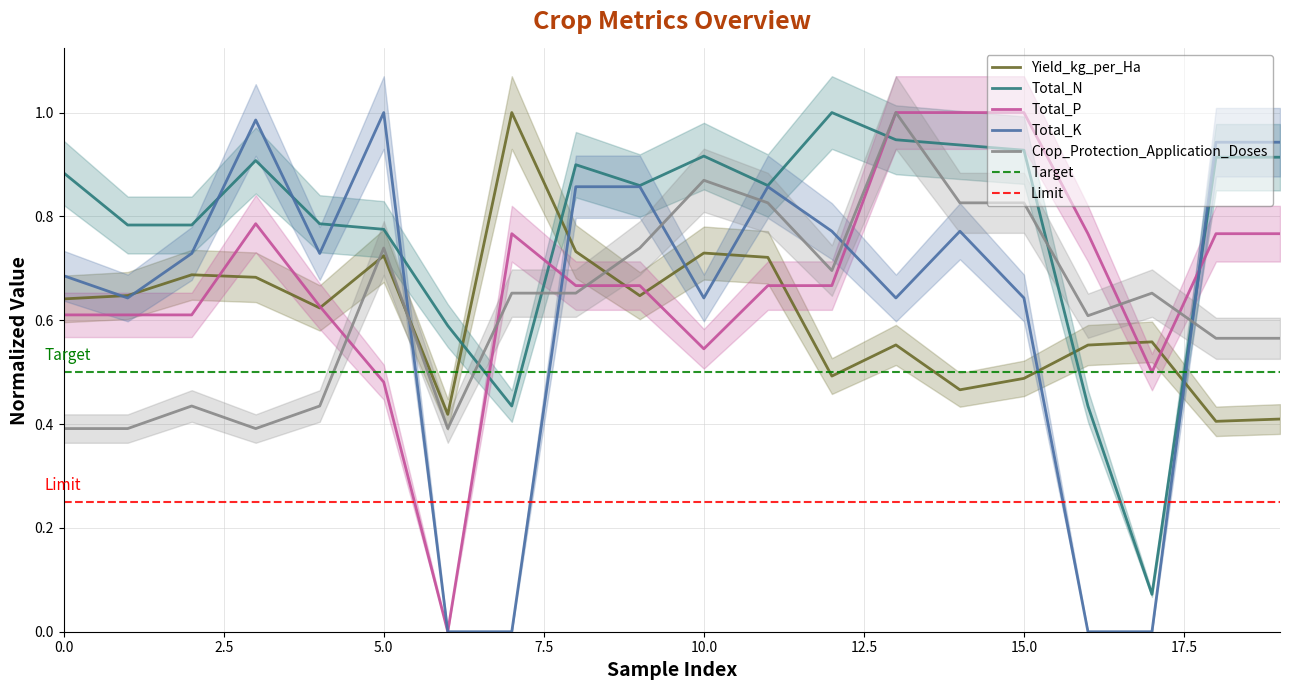

How many lines are shown in the chart?

5